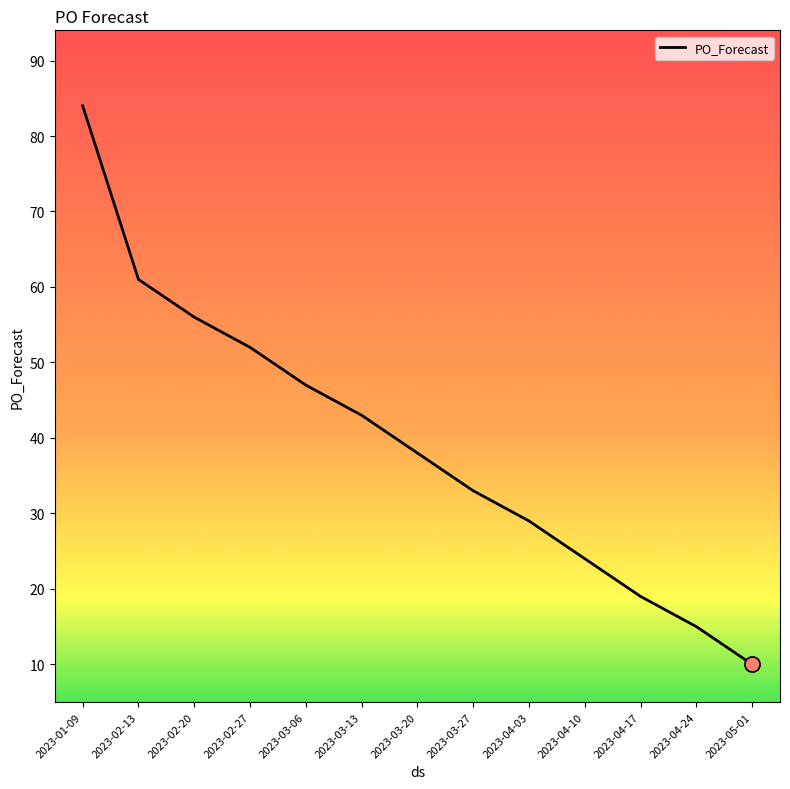

What is the change in value from 2023-02-13 to 2023-03-27?

-28